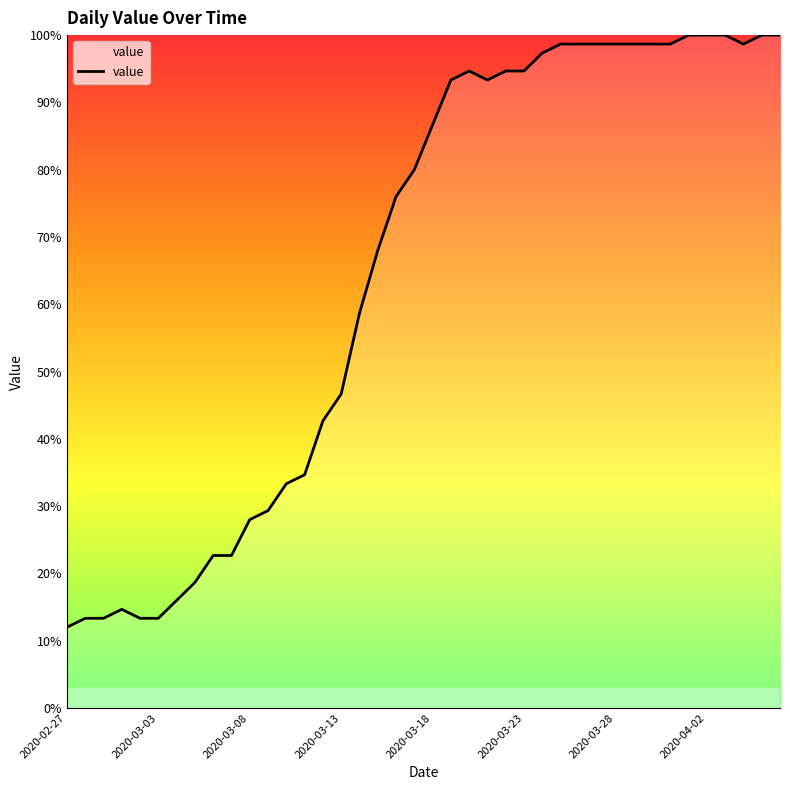

What is the greatest value displayed?

100.0